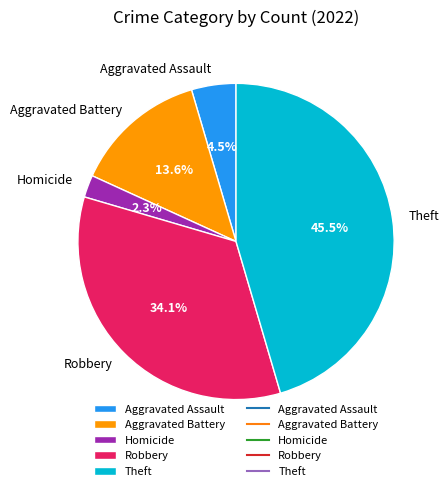

Is the sum of Robbery and Aggravated Battery greater than half?

No